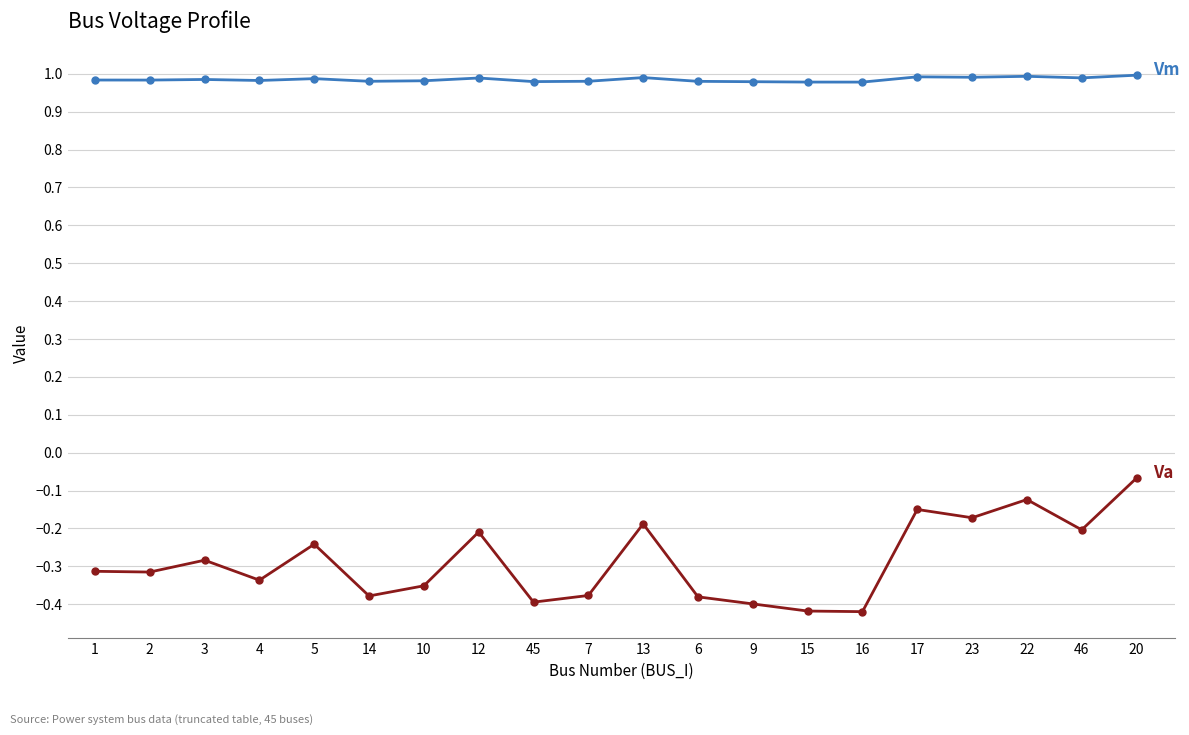

What is the total value across all series at 45?

0.6